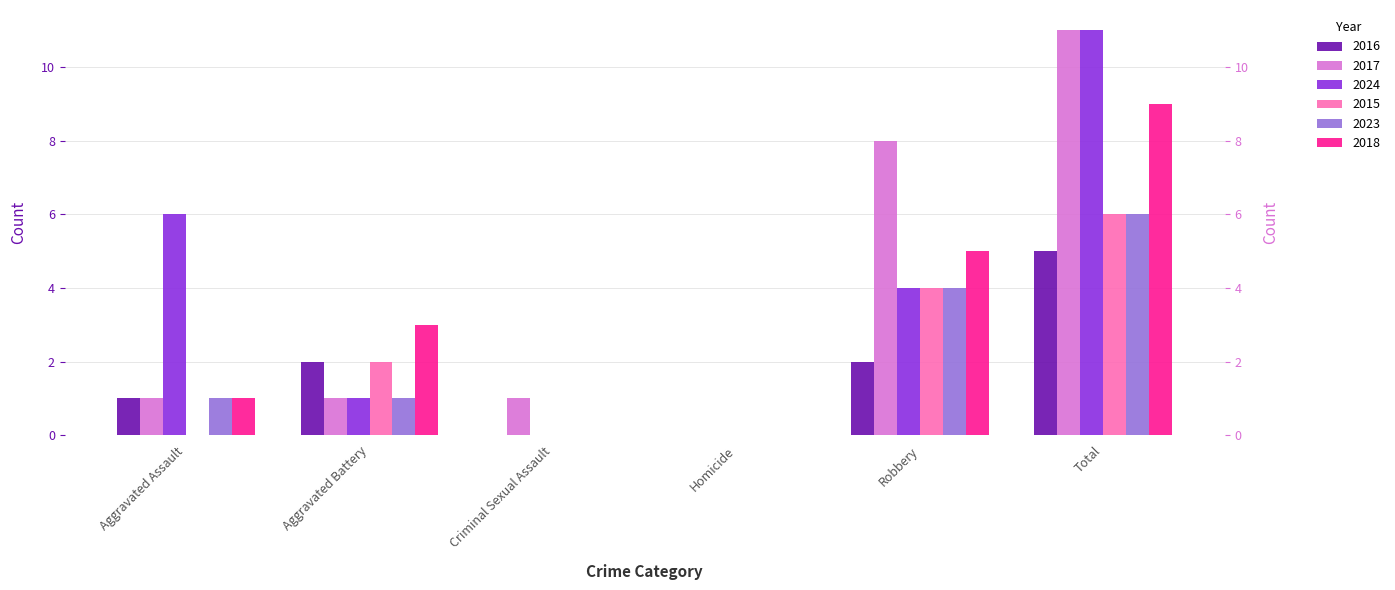

How many data points does each series have?

6